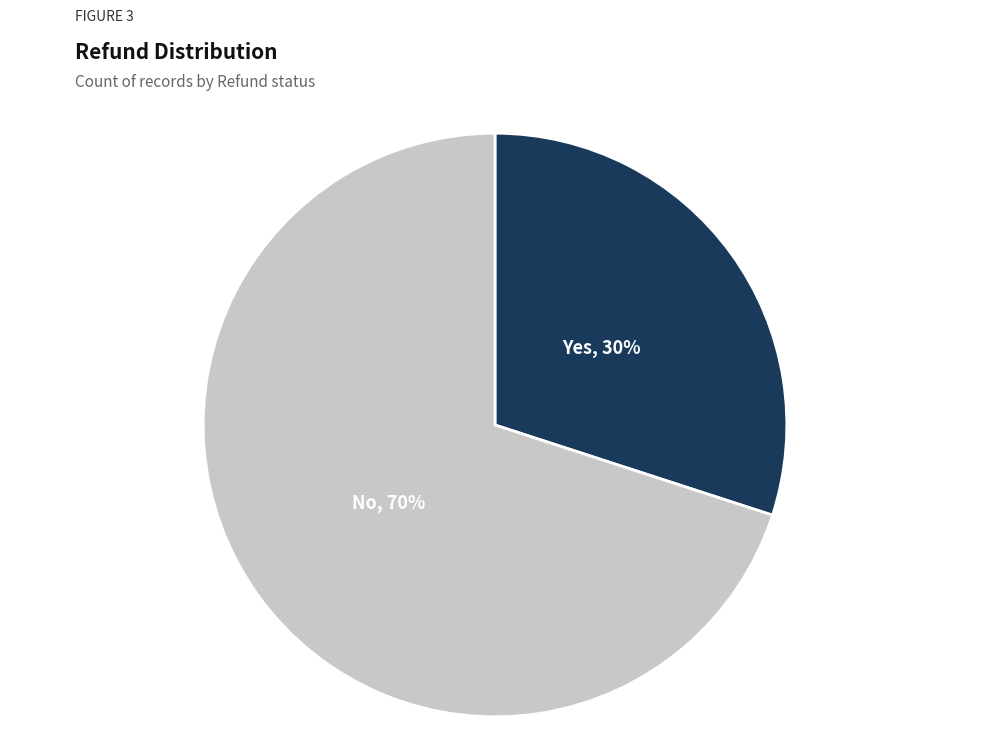

Is there a majority slice in this chart?

Yes